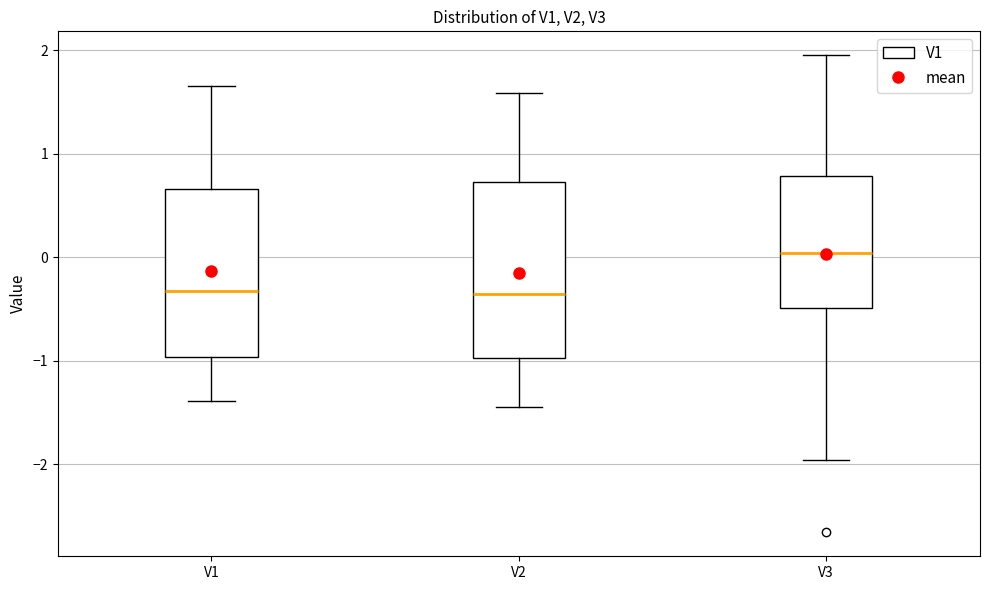

Reading left to right, read every box against the y-axis: the position of its median line, the range the box covers, and the ends of its whiskers. The values are not printed on the chart, so give them approximately, as read against the axis.

V1: median -0.3, box -1.0 to 0.7, whiskers -1.4 to 1.7
V2: median -0.4, box -1.0 to 0.7, whiskers -1.4 to 1.6
V3: median 0.0, box -0.5 to 0.8, whiskers -2.0 to 2.0